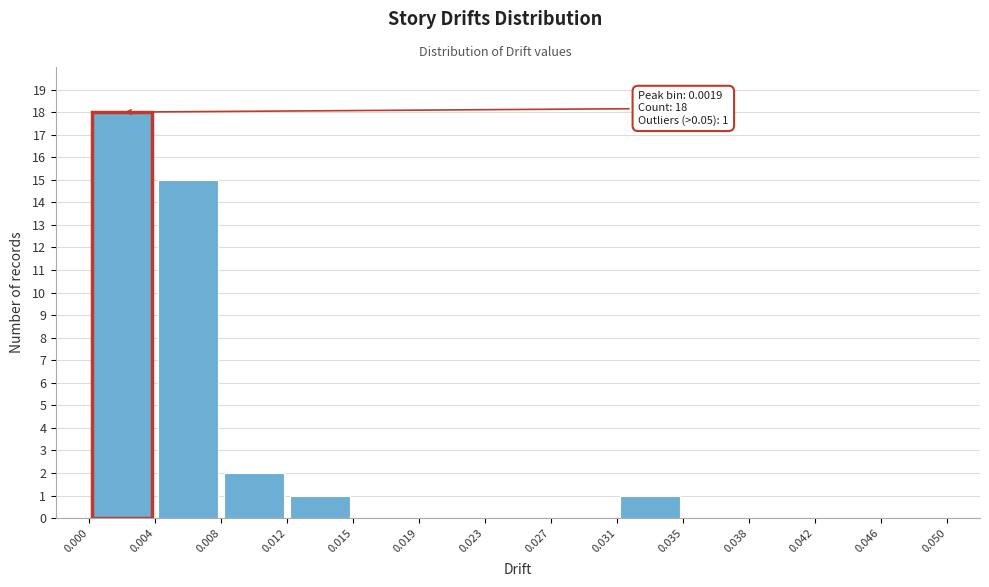

Over which range of the x-axis is the bar tallest?

0.000 to 0.004